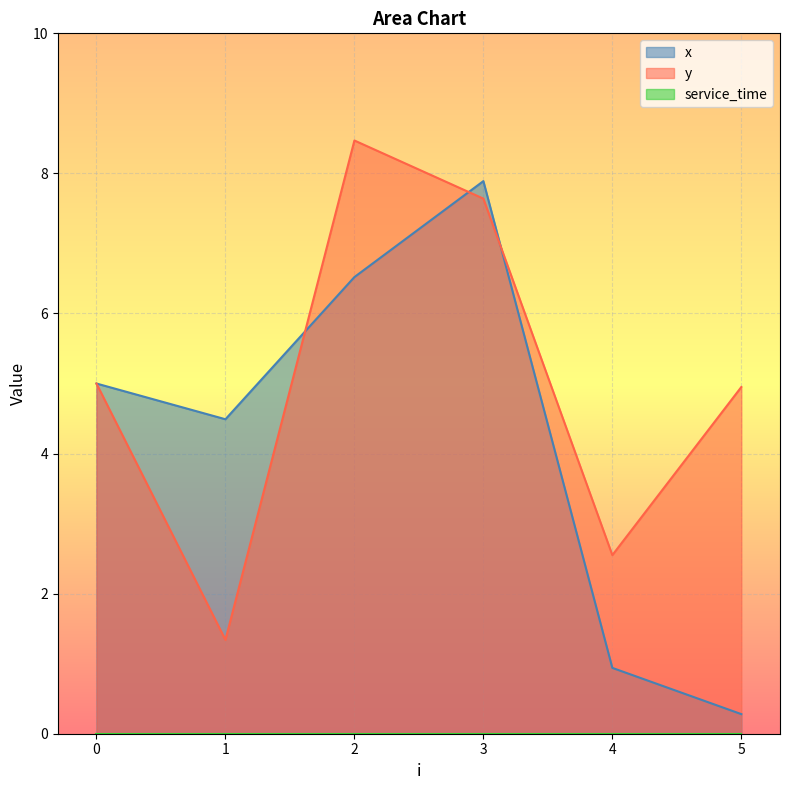

How many interior local peaks does the x series have?

1